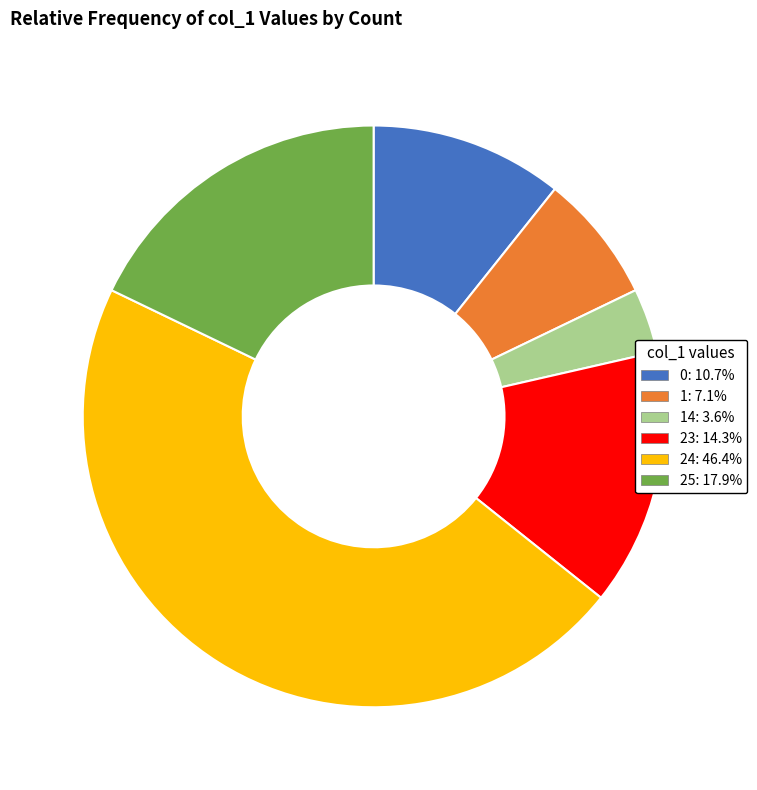

Does any single category account for the majority?

No